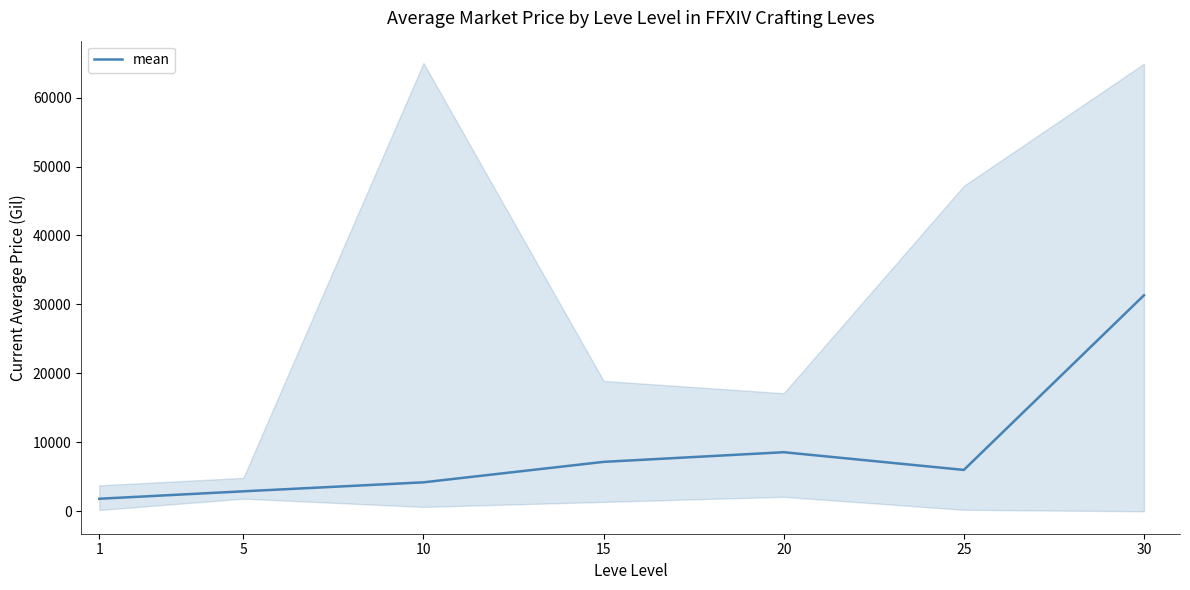

How many interior local valleys (lower than both neighbors) does the data have?

1